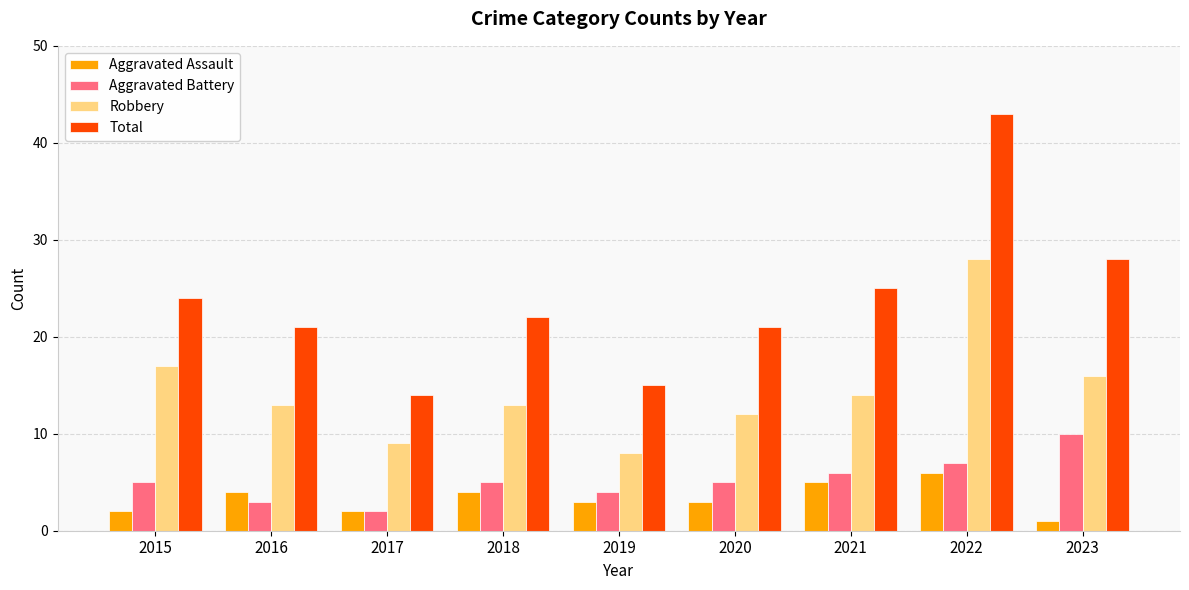

The Aggravated Battery series shows 14 at 2023. True or false?

False